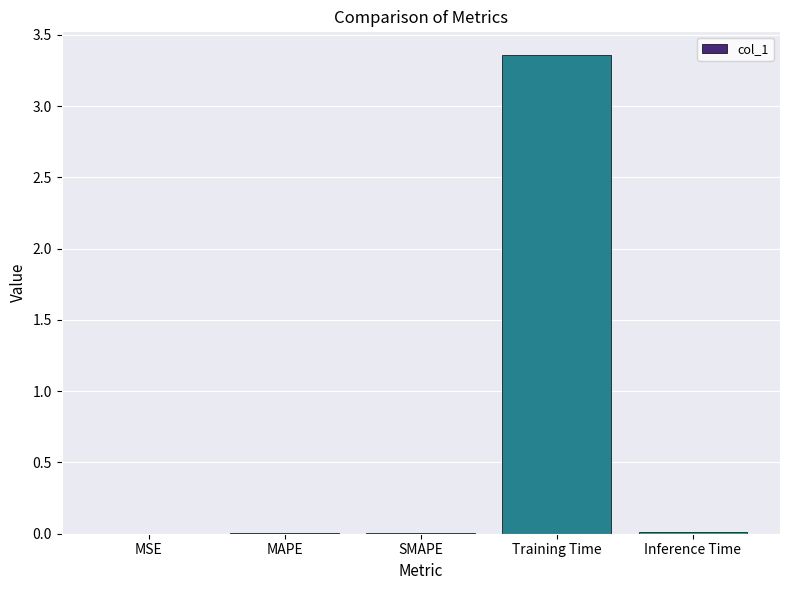

Which label corresponds to the largest value in the chart?

Training Time